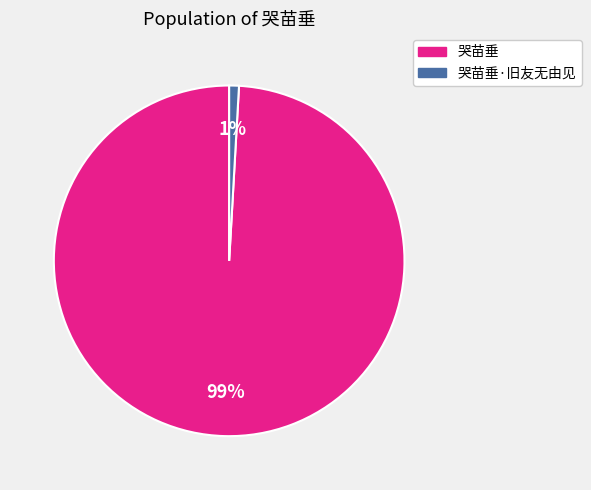

Is there any slice that represents more than half of the pie?

Yes